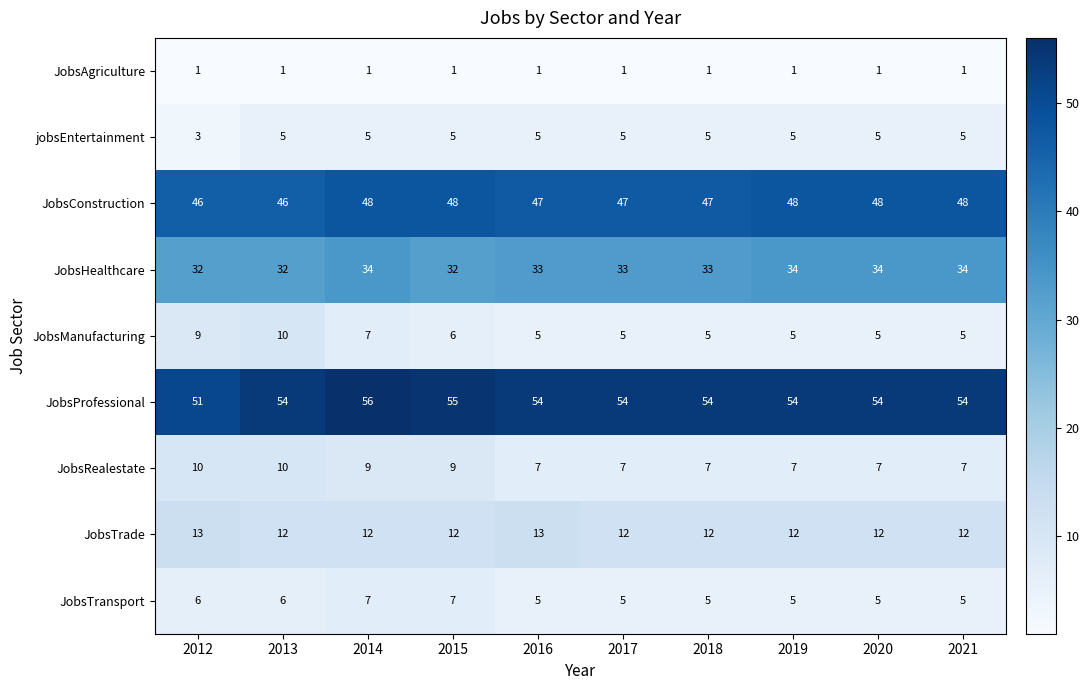

What is the average value of the JobsConstruction series?

47